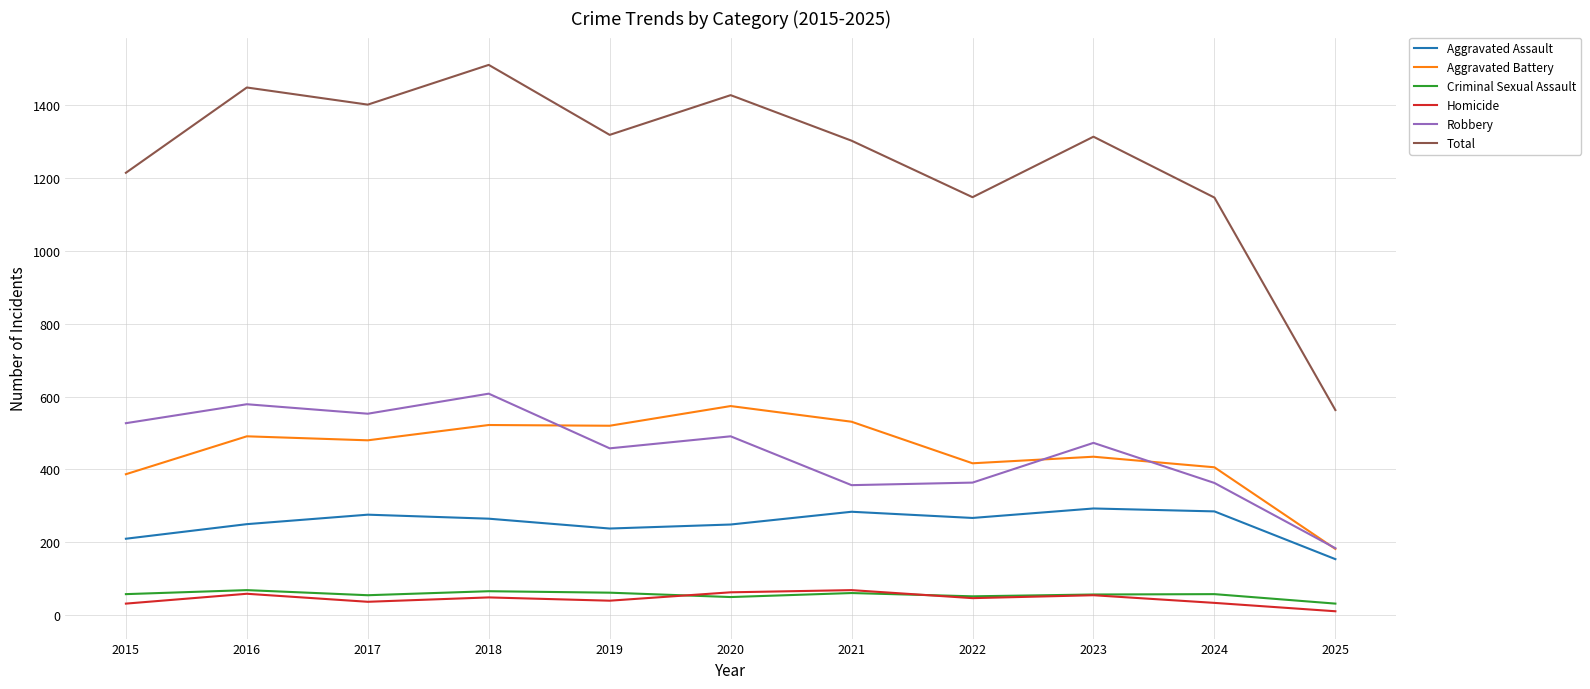

Which series has the largest total across all categories?

Total